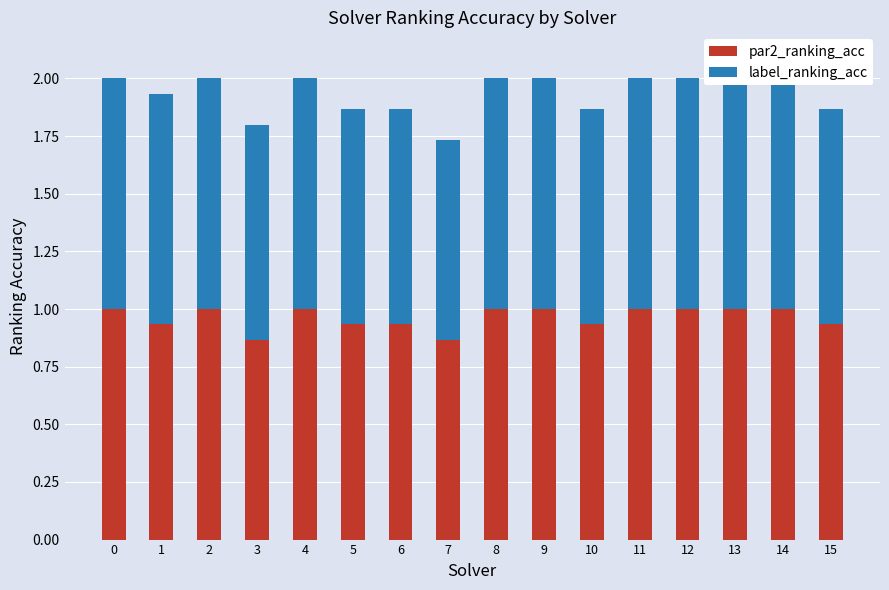

The value of par2_ranking_acc at 3 is 0.4. True or false?

False